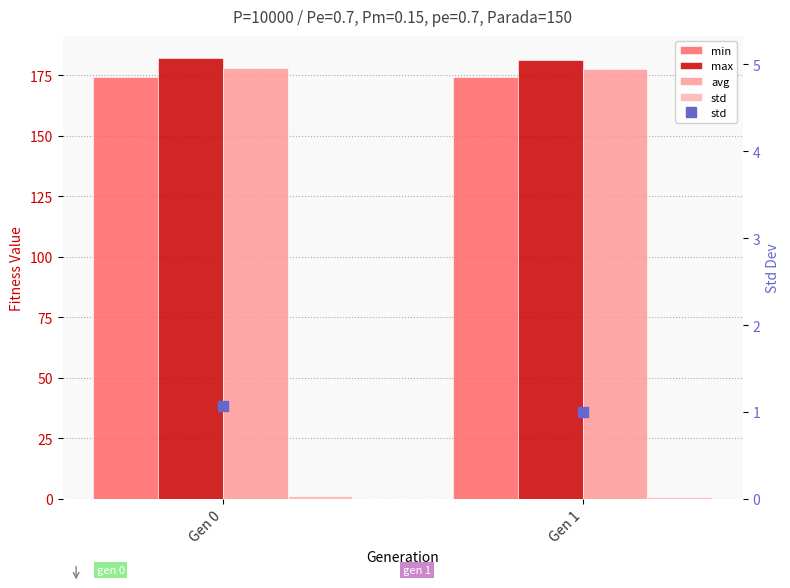

The avg series shows 178.2 at Gen 0. True or false?

True